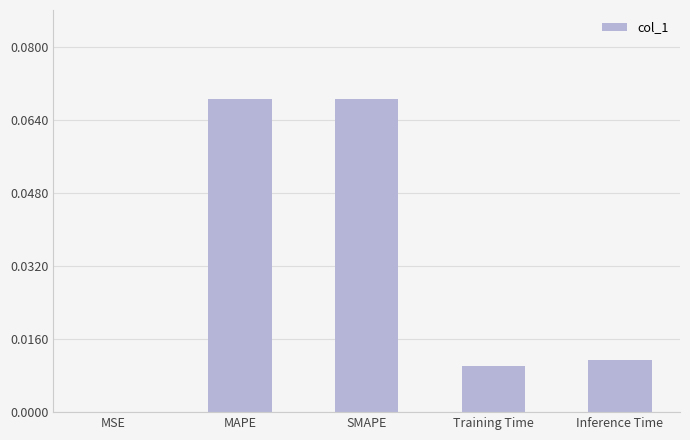

Is it true that the value at MAPE is 0.0?

False